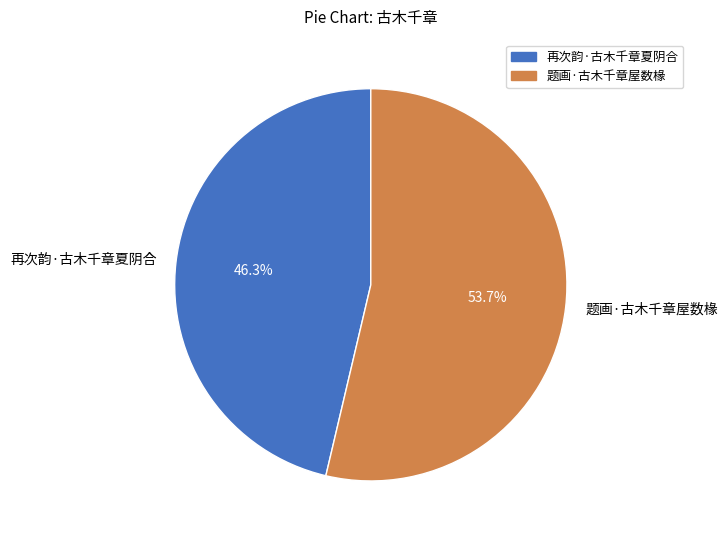

To the nearest percent, what is the average slice percentage?

50%